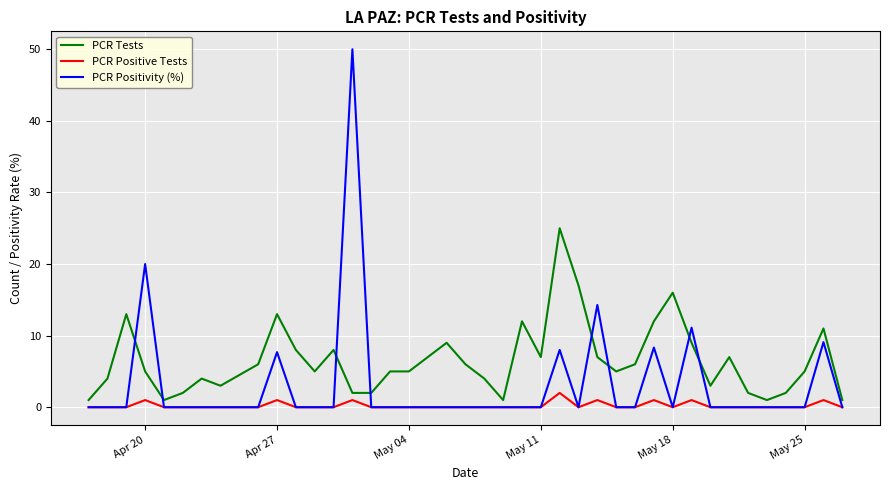

Rank the series by their maximum value, from highest to lowest.

PCR Positivity (%), PCR Tests, PCR Positive Tests